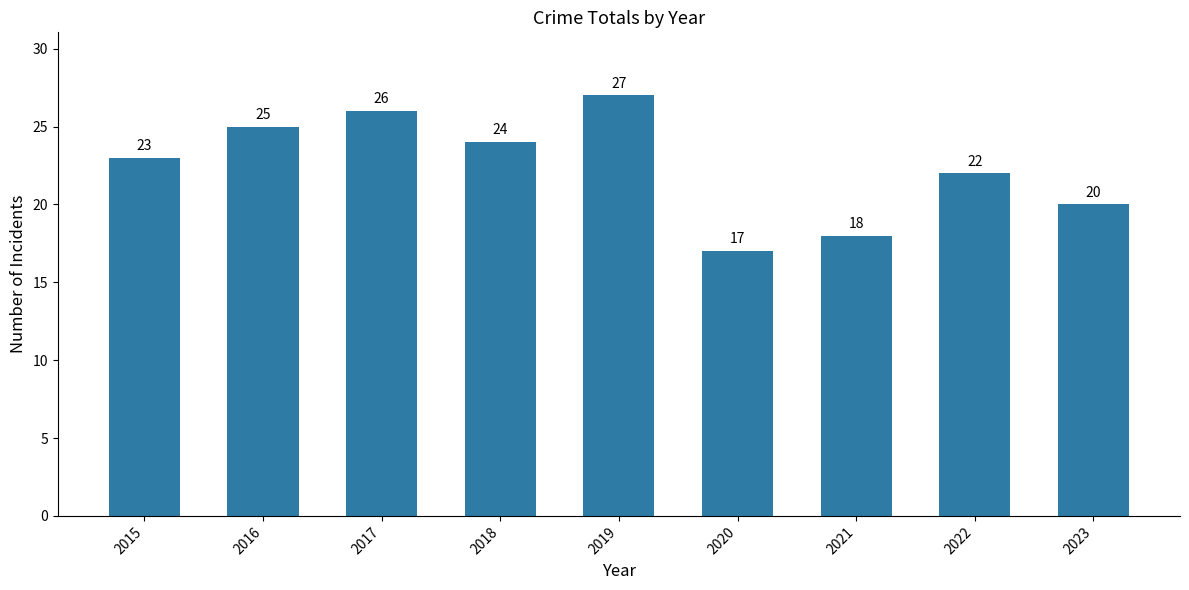

What is the value of the 3rd bar from the left?

26